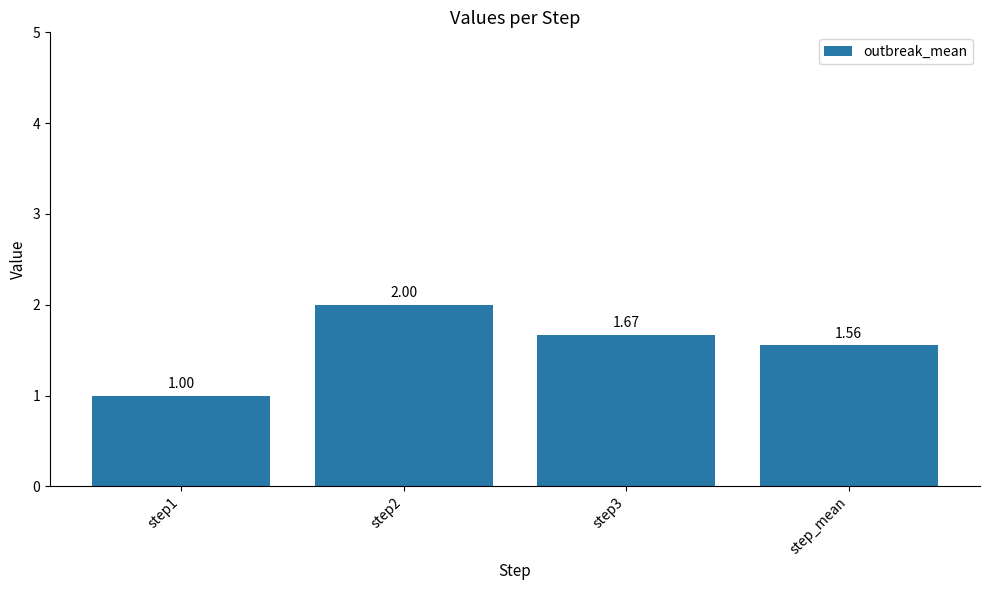

Rank the categories by value from highest to lowest.

step2, step3, step_mean, step1